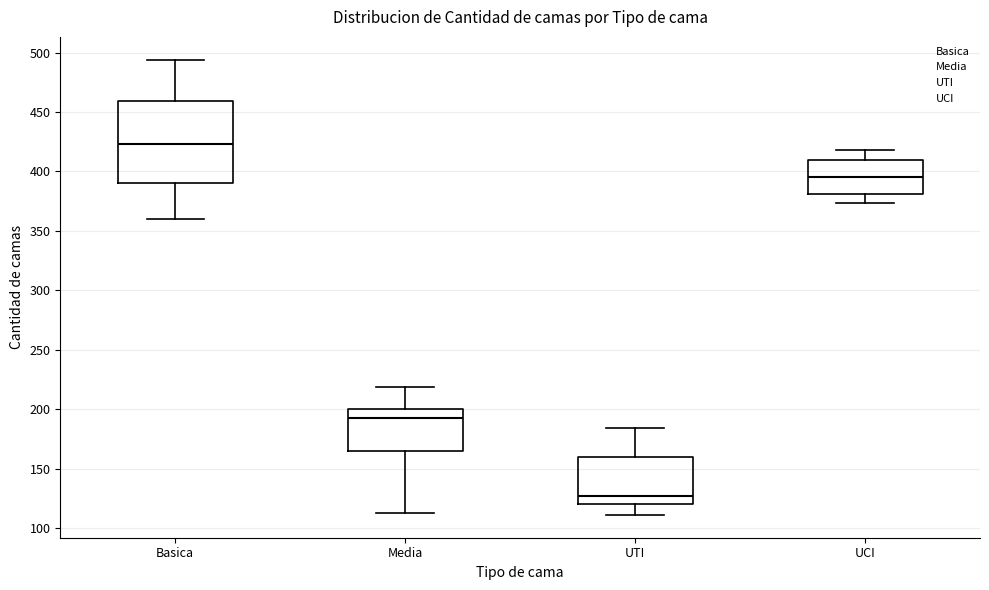

Reading left to right, transcribe this box plot: for each box, give where its median line is, the range the box spans, and where its two whiskers end, as read against the y-axis. The values are not printed on the chart, so give them approximately, as read against the axis.

Basica: median 425, box 390 to 460, whiskers 360 to 495
Media: median 195, box 165 to 200, whiskers 115 to 220
UTI: median 125, box 120 to 160, whiskers 110 to 185
UCI: median 395, box 380 to 410, whiskers 375 to 420